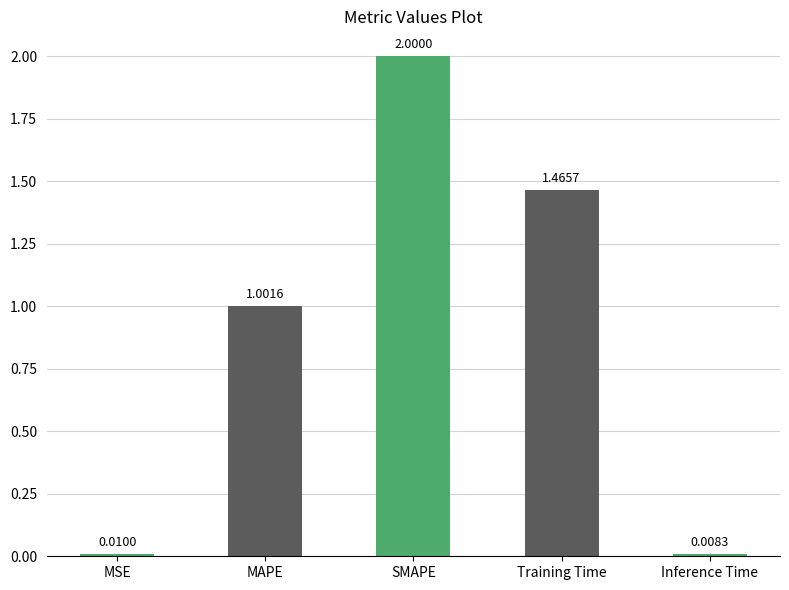

Are the bars grouped side by side (vs. stacked)?

No